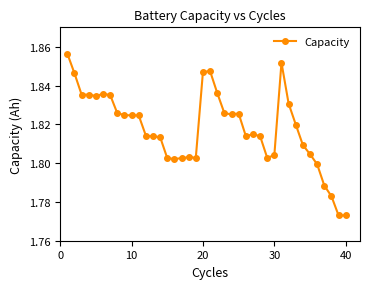

True or false: there are more than 1 points higher than both neighbors.

True